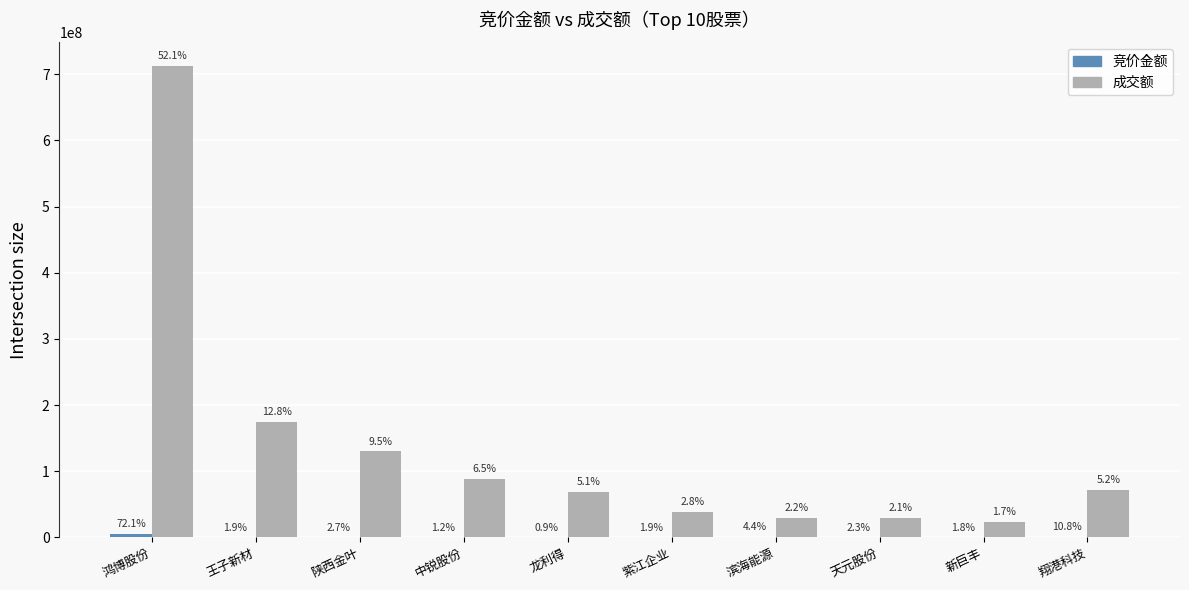

At 紫江企业, list the series in order from smallest to largest.

竞价金额, 成交额